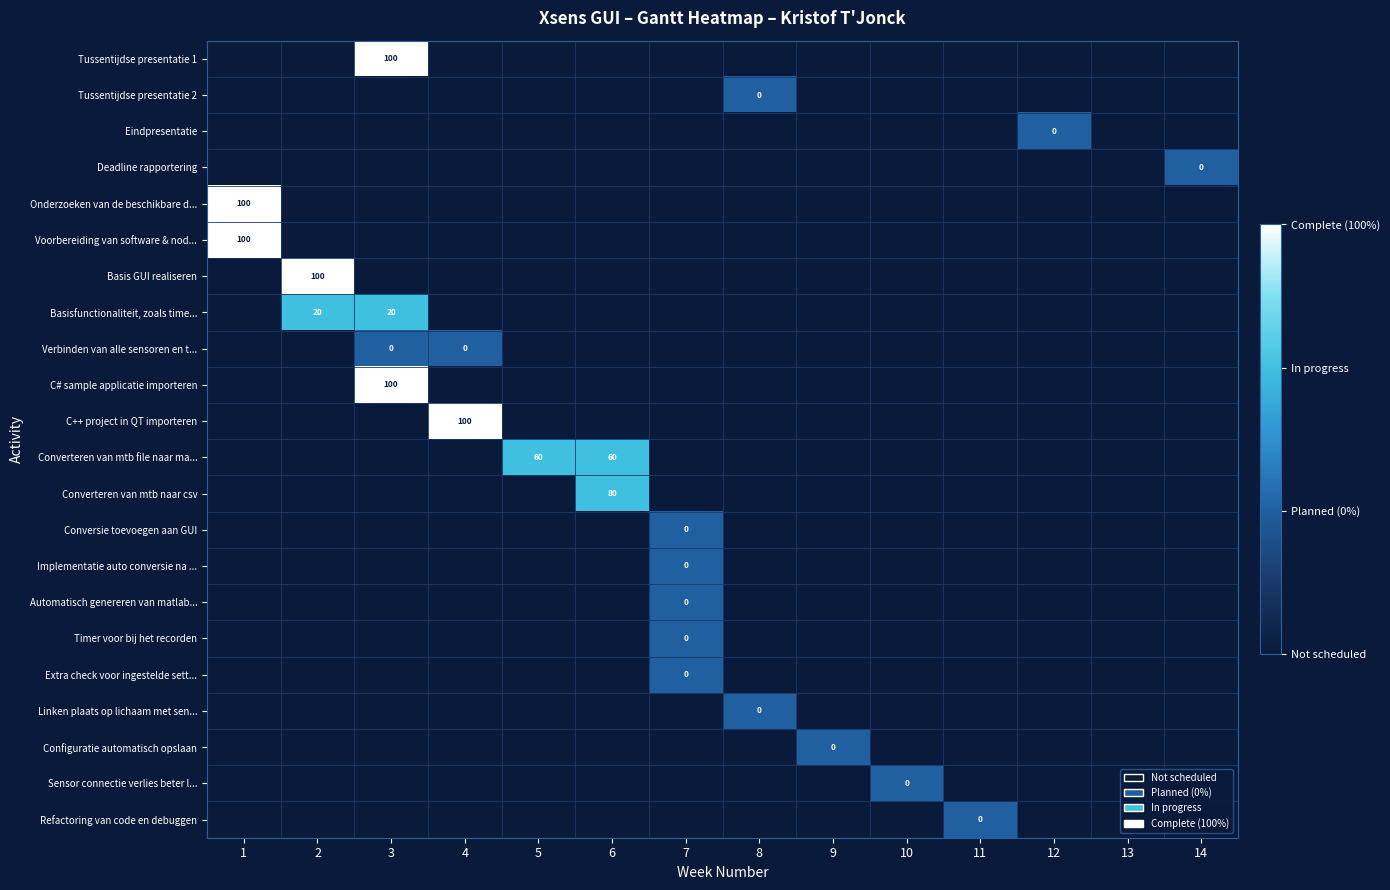

What is the maximum value for Extra check voor ingestelde sett...?

1